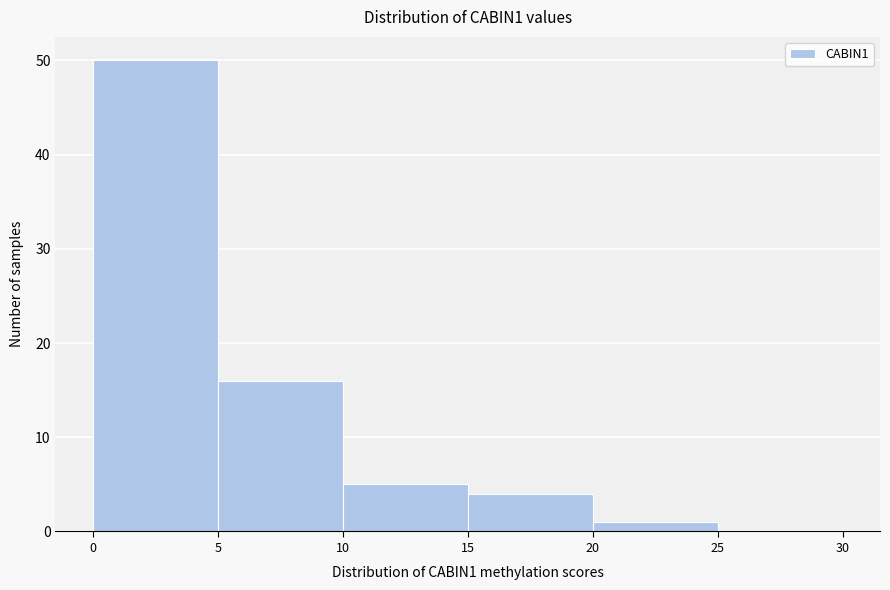

Over which range of the x-axis is the bar tallest?

0 to 5